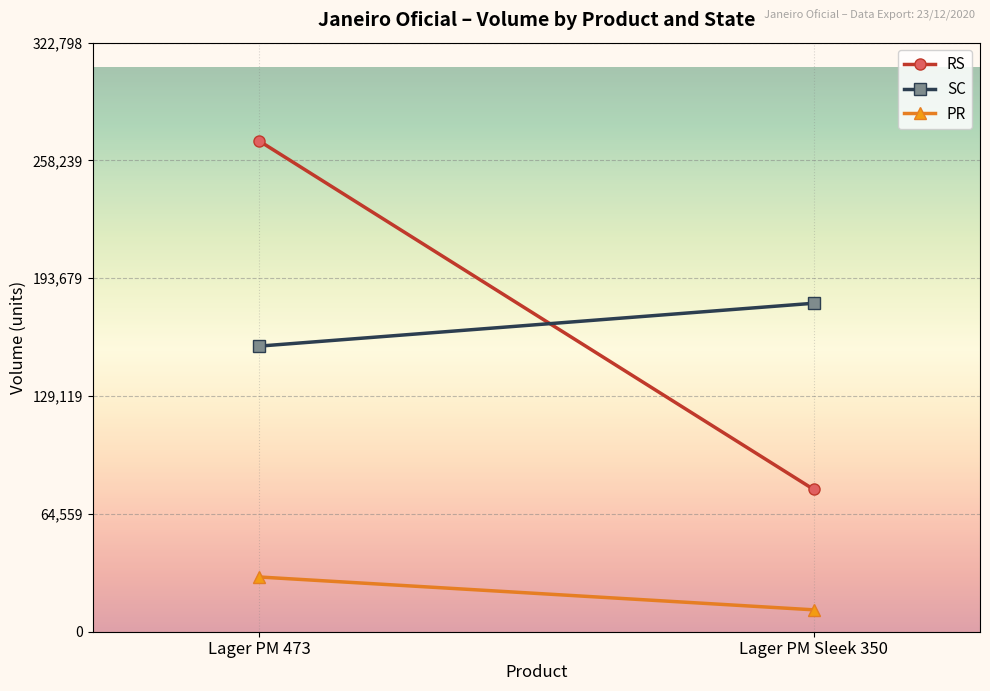

What is the label of the 2nd point from the right?

Lager PM 473